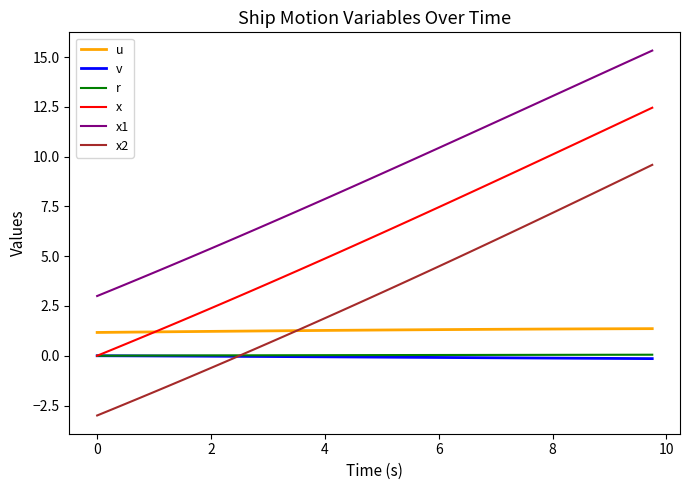

True or false: u and v intersect in this chart.

False